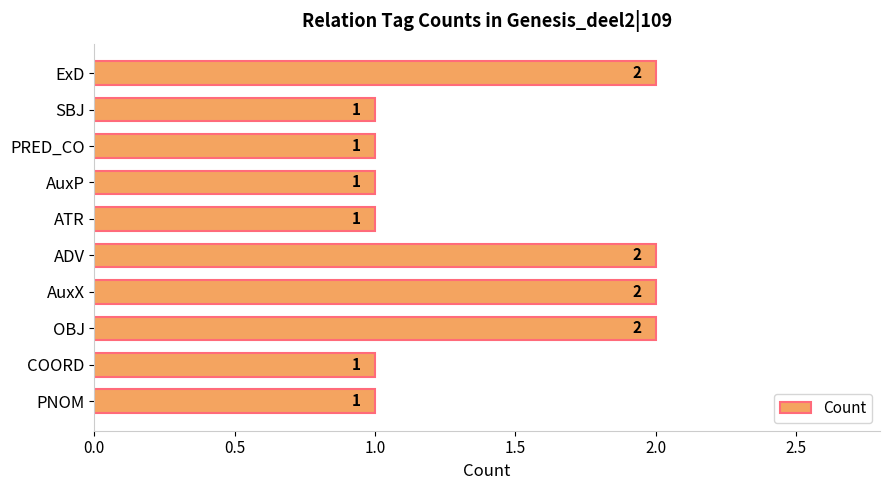

How many bars are there in total?

10